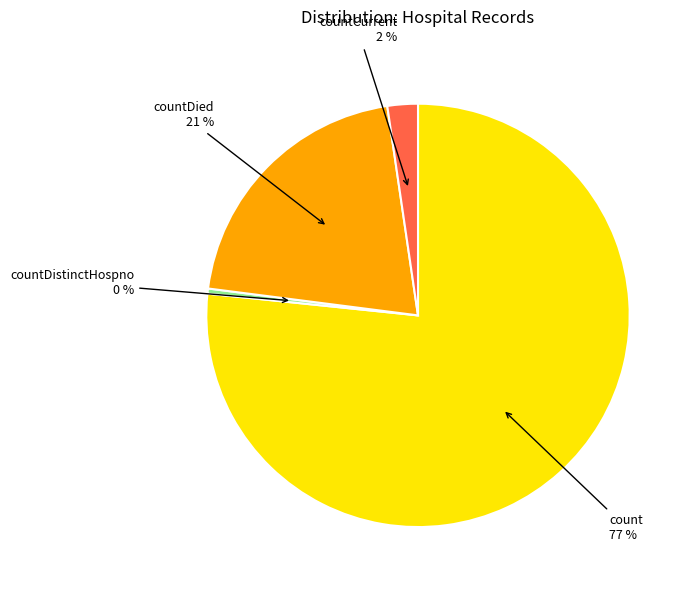

To the nearest percent, what is the average slice percentage?

25%